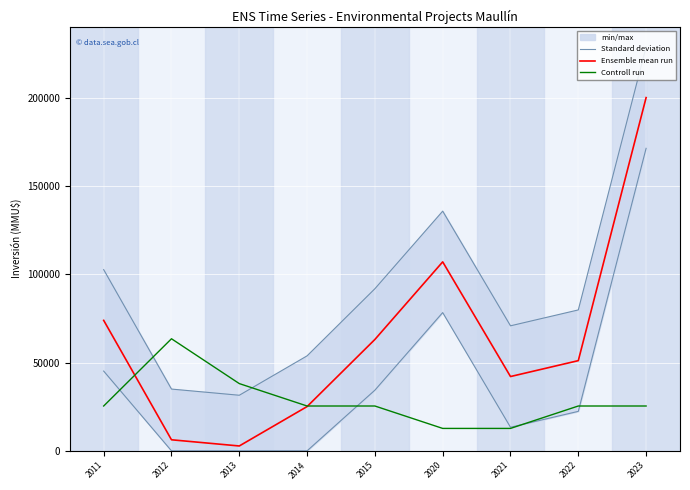

Which series has the widest spread of values?

Standard deviation